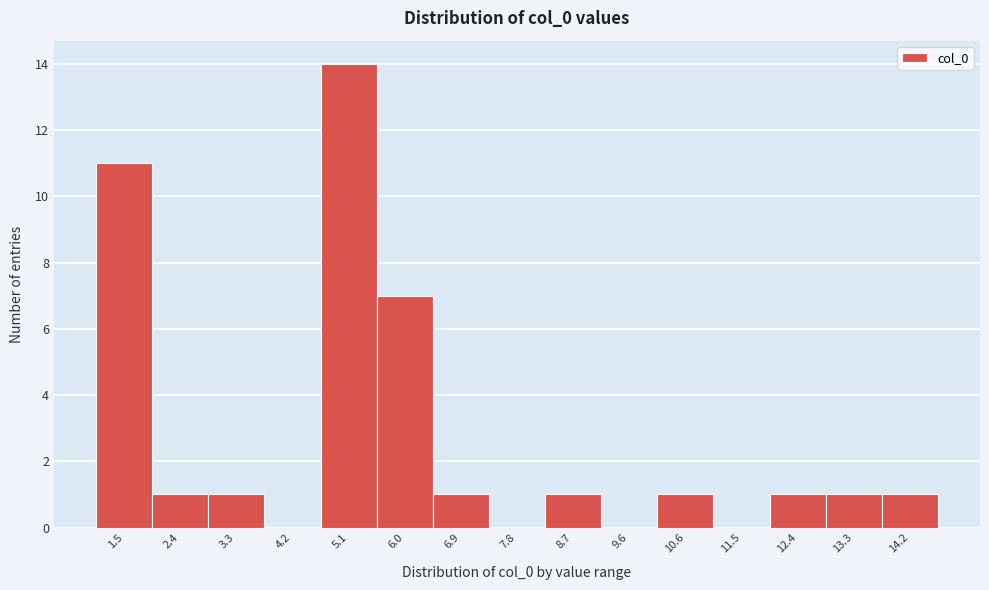

Reading left to right, list every bar in this chart as the range it spans on the x-axis followed by its height. Neither the bar edges nor the heights are printed on the chart, so give them approximately, as read against the axes.

1.0 to 1.9: 11
1.9 to 2.8: 1
2.8 to 3.7: 1
3.7 to 4.6: 0
4.6 to 5.6: 14
5.6 to 6.5: 7
6.5 to 7.4: 1
7.4 to 8.3: 0
8.3 to 9.2: 1
9.2 to 10.1: 0
10.1 to 11.0: 1
11.0 to 11.9: 0
11.9 to 12.8: 1
12.8 to 13.7: 1
13.7 to 14.6: 1